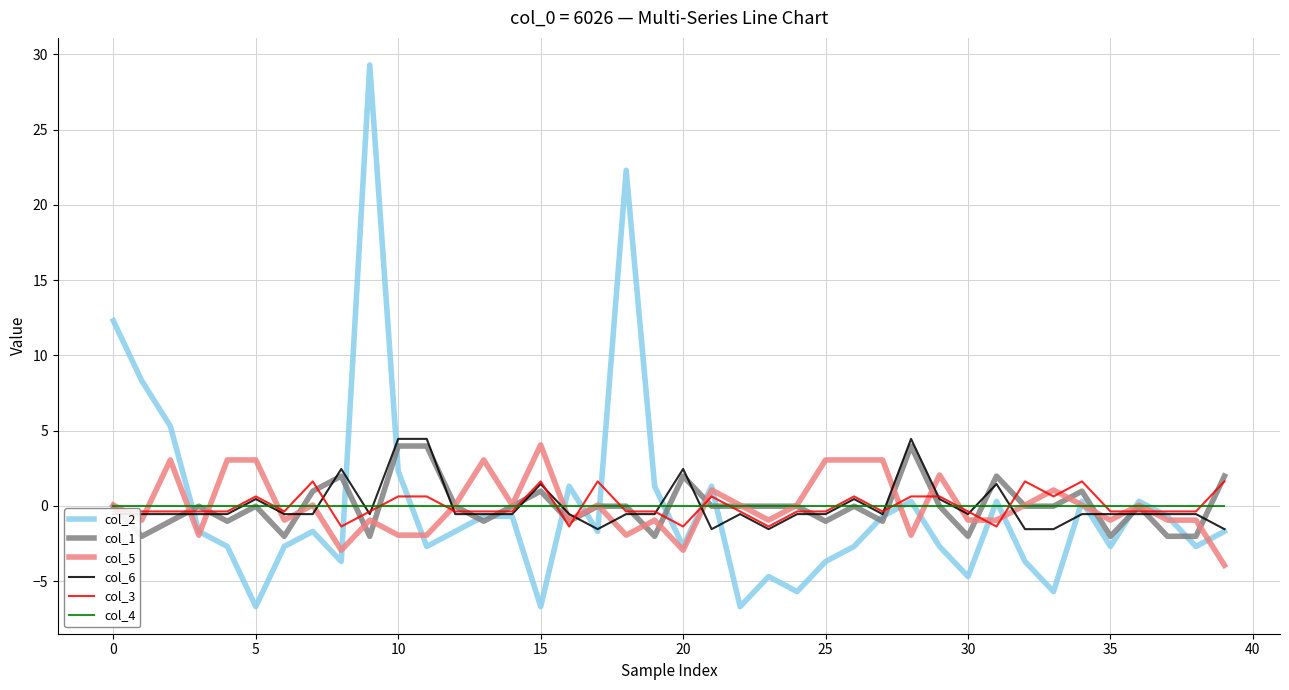

What is the smallest value displayed?

-6.7